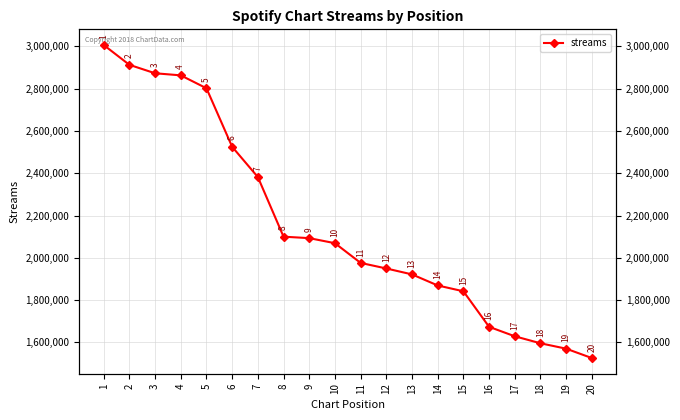

List the labels in order of value, largest first.

1, 2, 3, 4, 5, 6, 7, 8, 9, 10, 11, 12, 13, 14, 15, 16, 17, 18, 19, 20